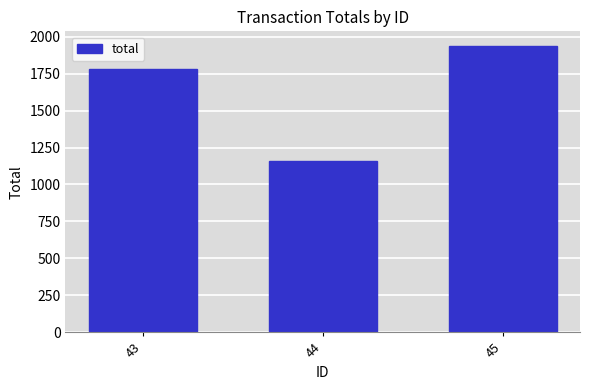

Count the number of data series in this chart.

1